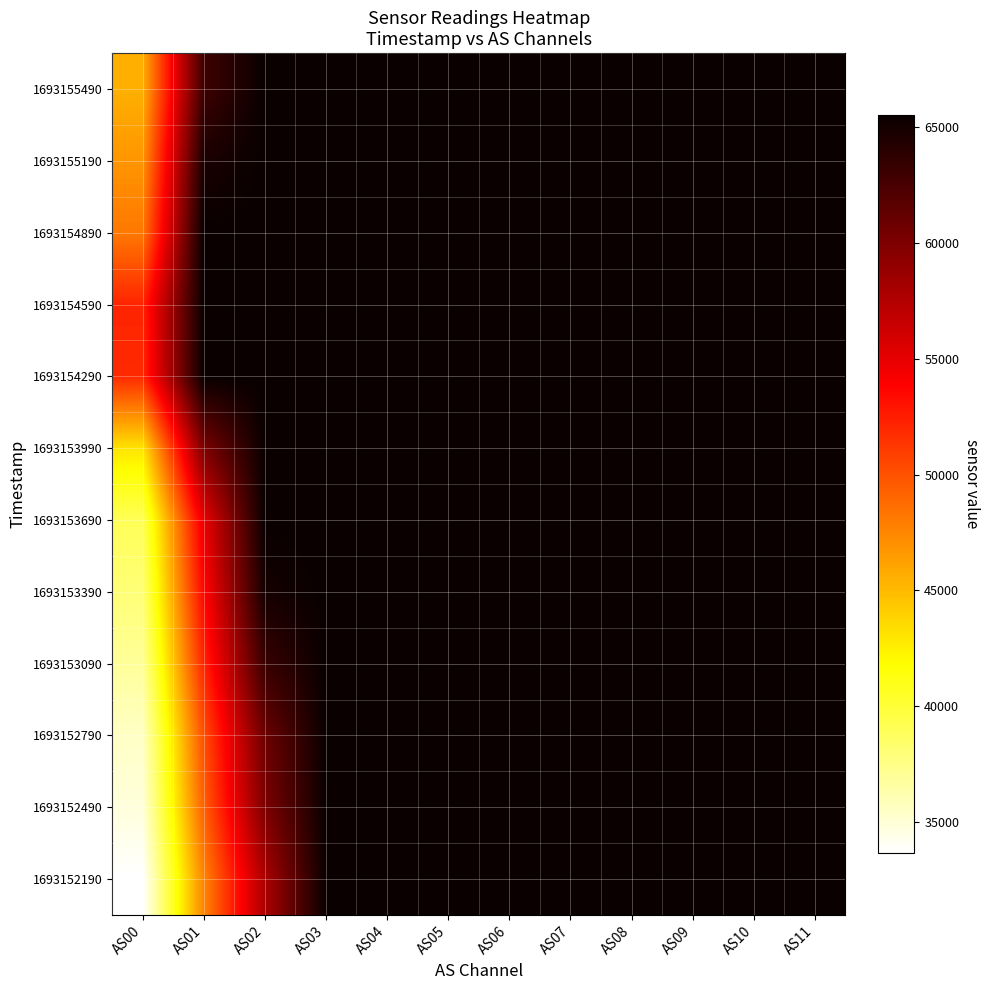

Rank the series by their maximum value, from highest to lowest.

1693152190, 1693152490, 1693152790, 1693153090, 1693153390, 1693153690, 1693153990, 1693154290, 1693154590, 1693154890, 1693155190, 1693155490